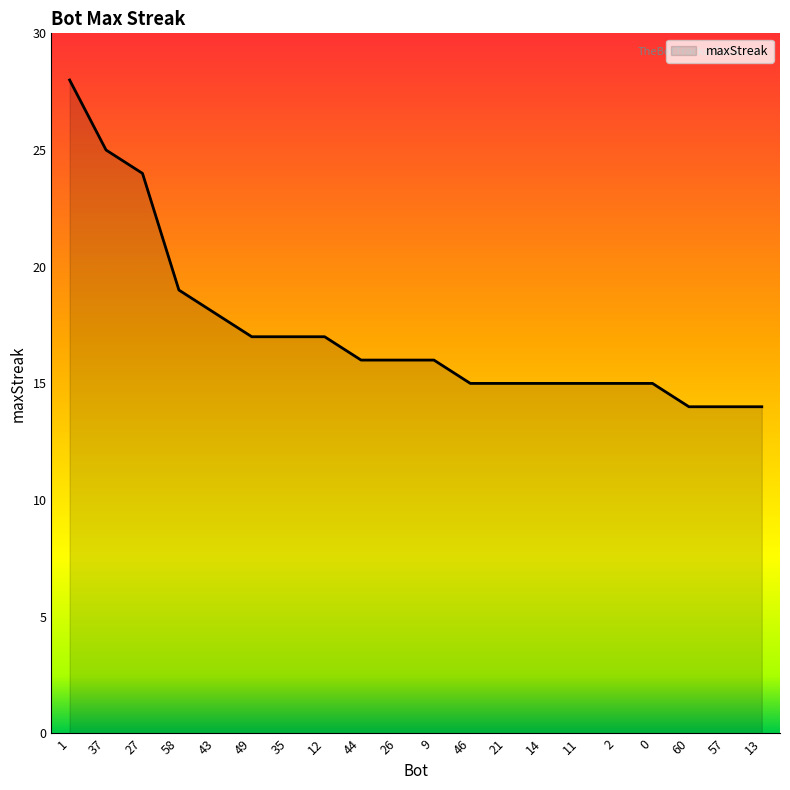

True or false: the data shows 23 at 12.

False